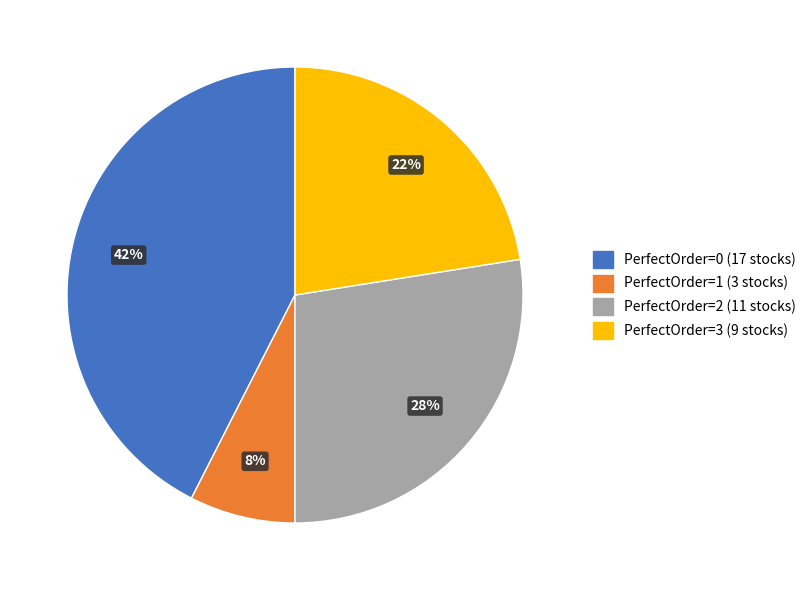

To the nearest percent, what is the average slice percentage?

25%